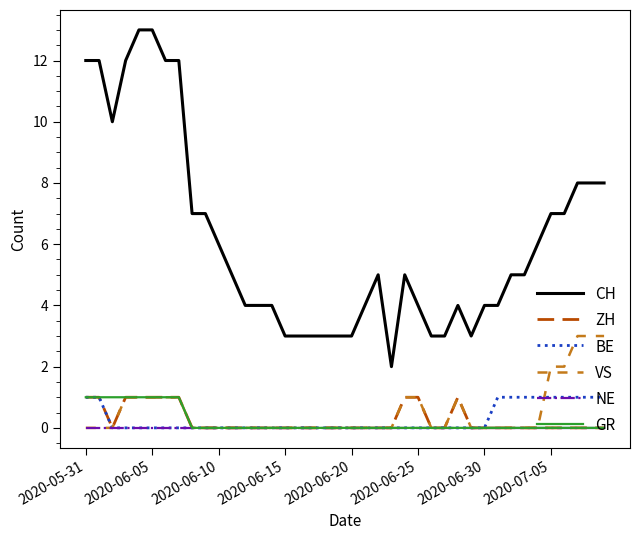

True or false: CH and GR intersect in this chart.

False